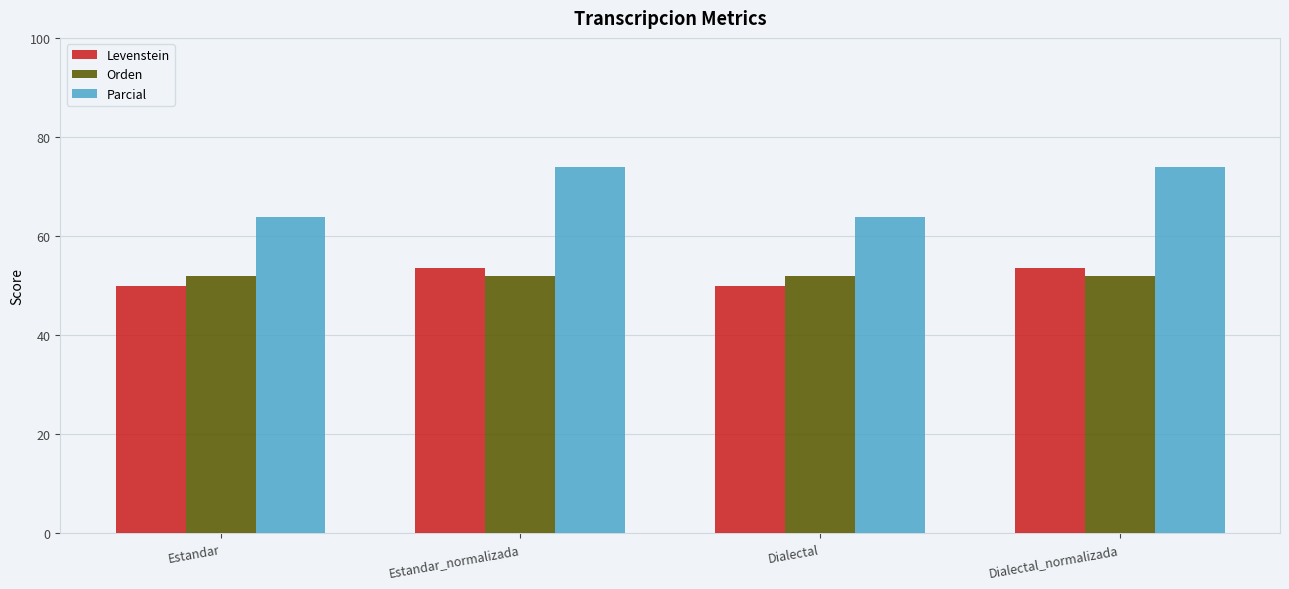

Is the value of Levenstein at Estandar_normalizada greater than the value of Parcial at Dialectal_normalizada?

No